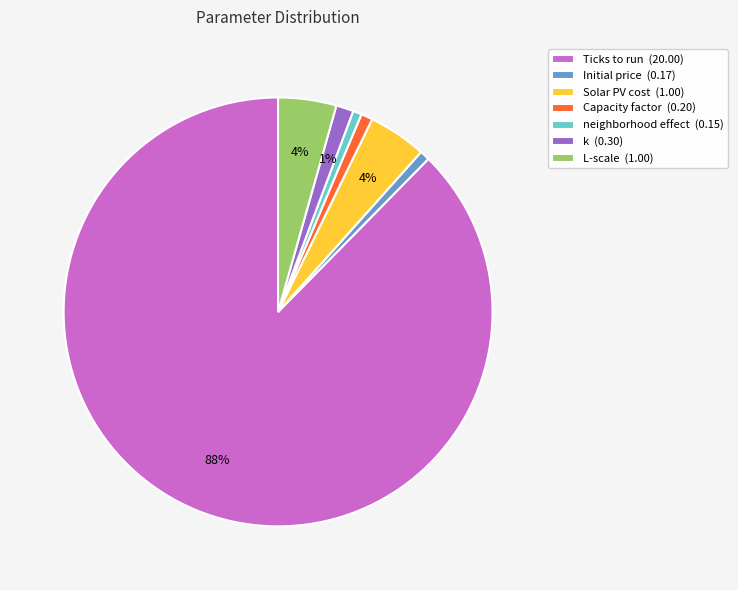

Between Solar PV cost and neighborhood effect, which is larger?

Solar PV cost